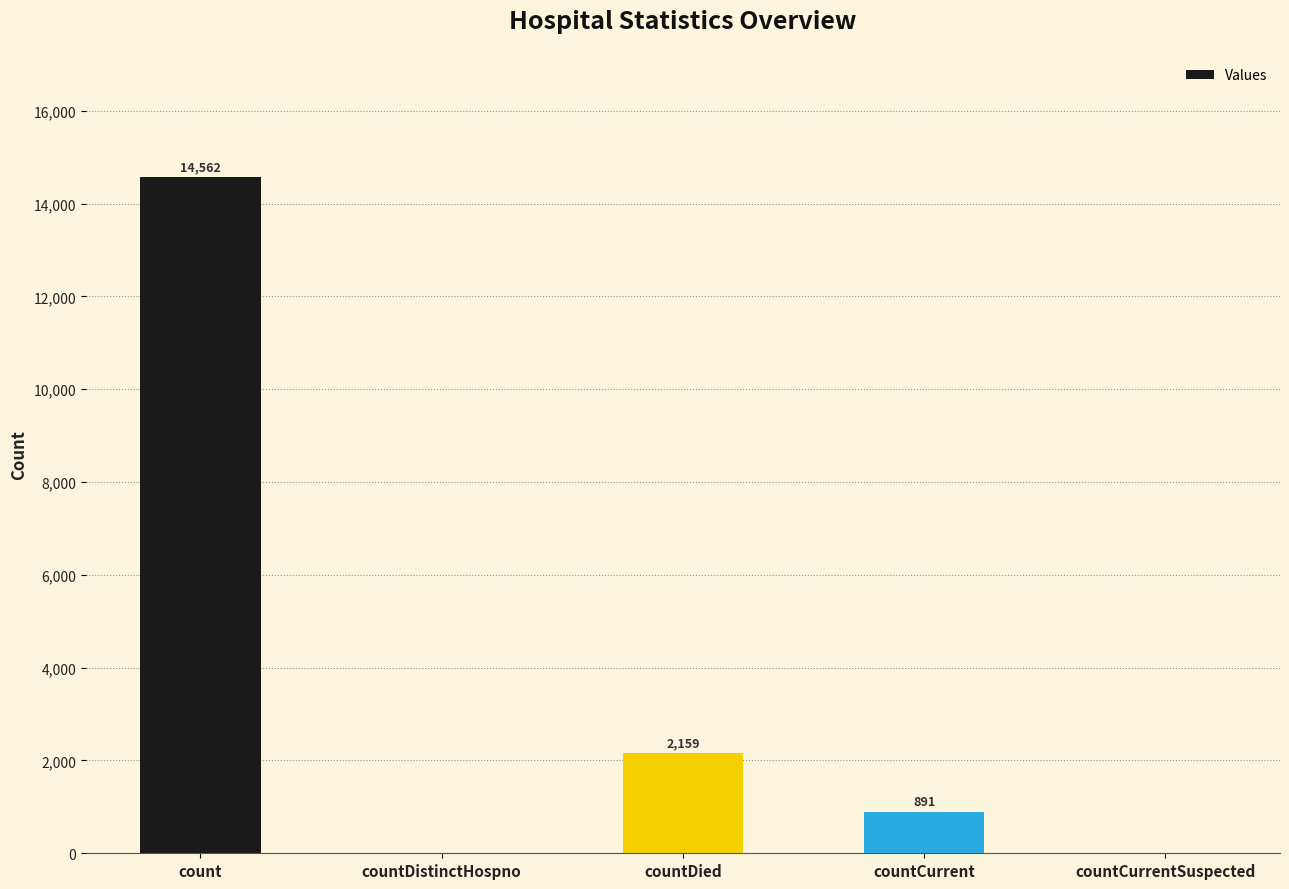

Reading right to left, transcribe all the data shown in this chart.

0	891	2159	0	14562